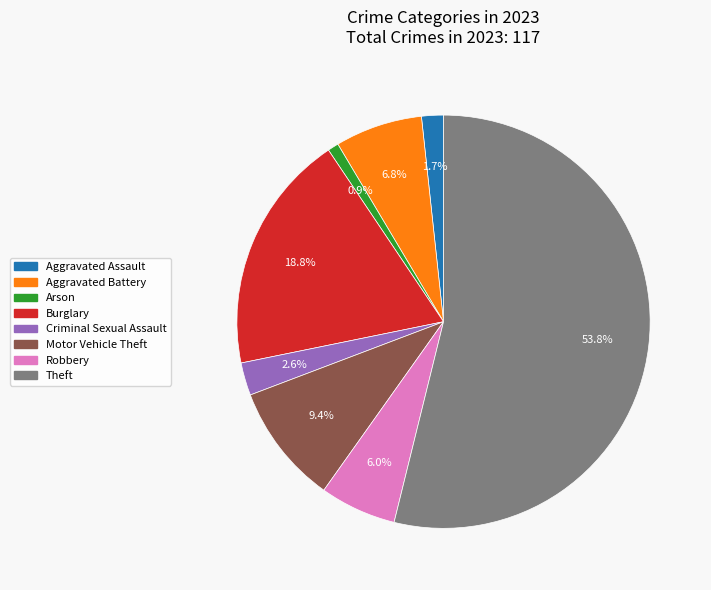

To the nearest percent, what portion does Aggravated Battery represent?

7%